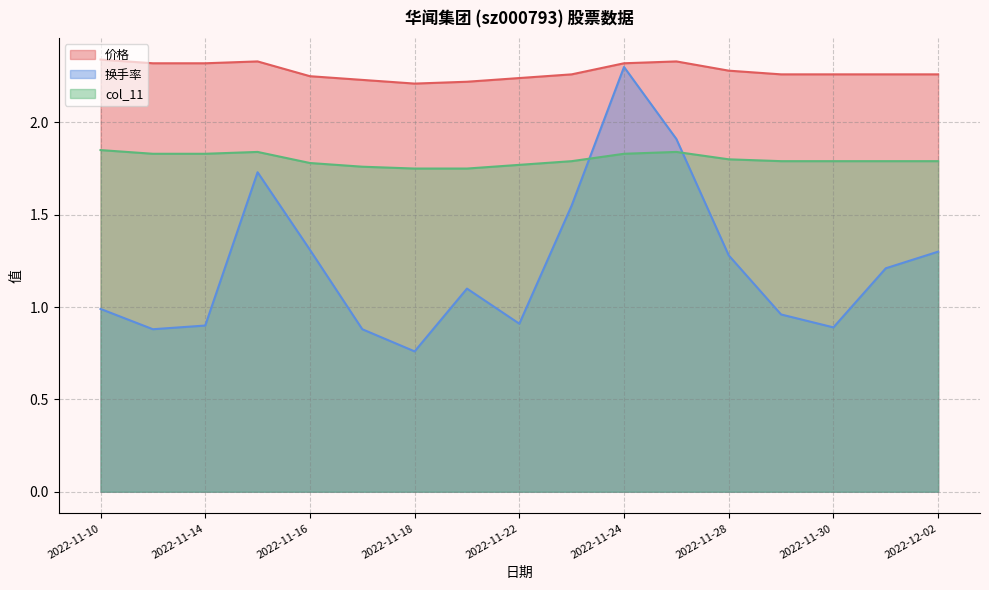

What is the minimum value for col_11?

1.8